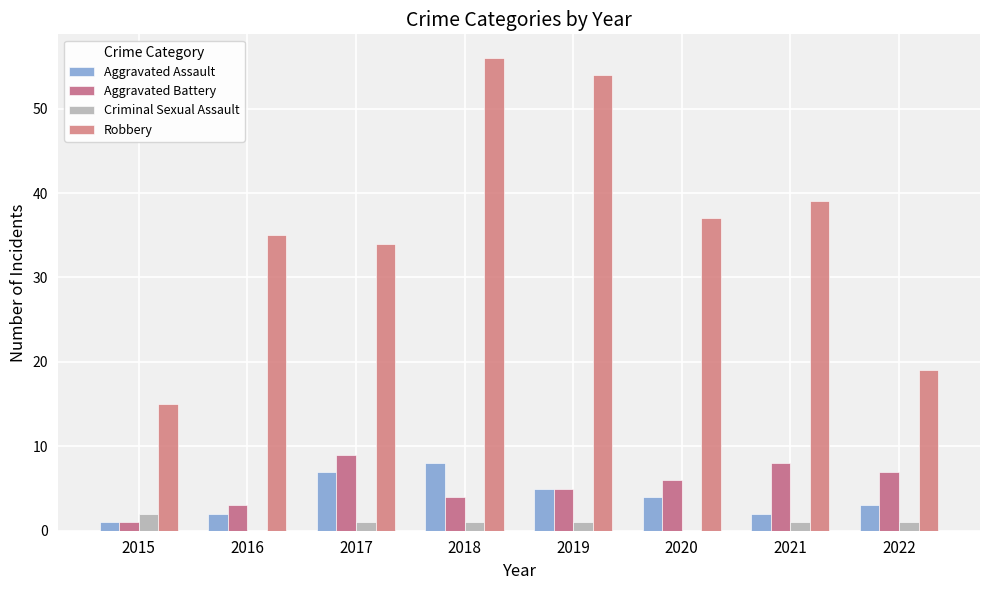

How many distinct data groups are displayed?

4